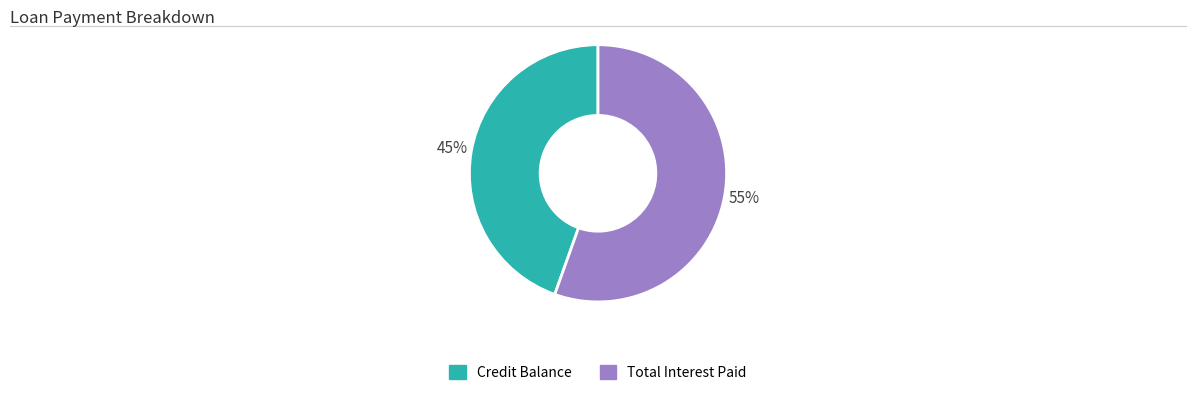

True or false: Credit Balance accounts for 36% of the total.

False